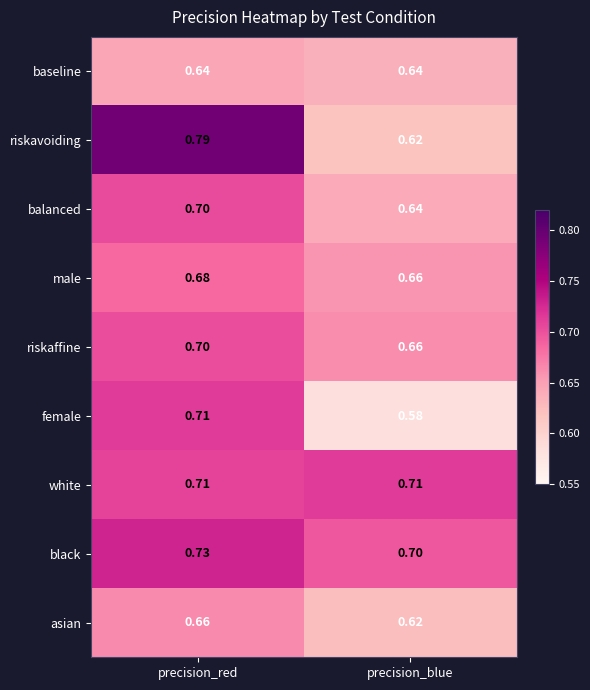

At which category is the sum across all series the highest?

precision_red